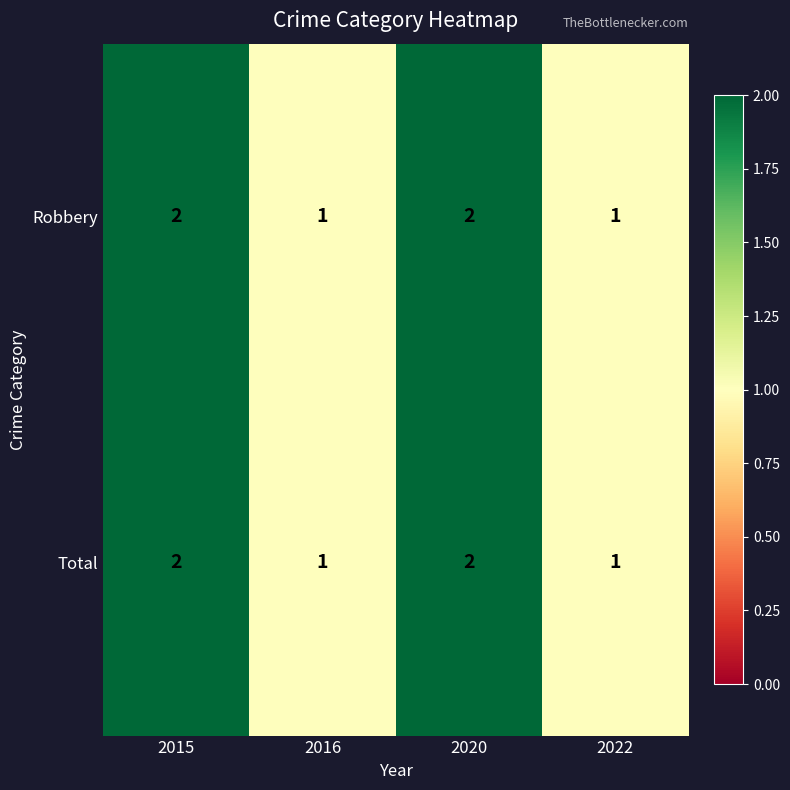

Reading left to right, transcribe all the data shown in this chart.

Robbery: 2	1	2	1
Total: 2	1	2	1